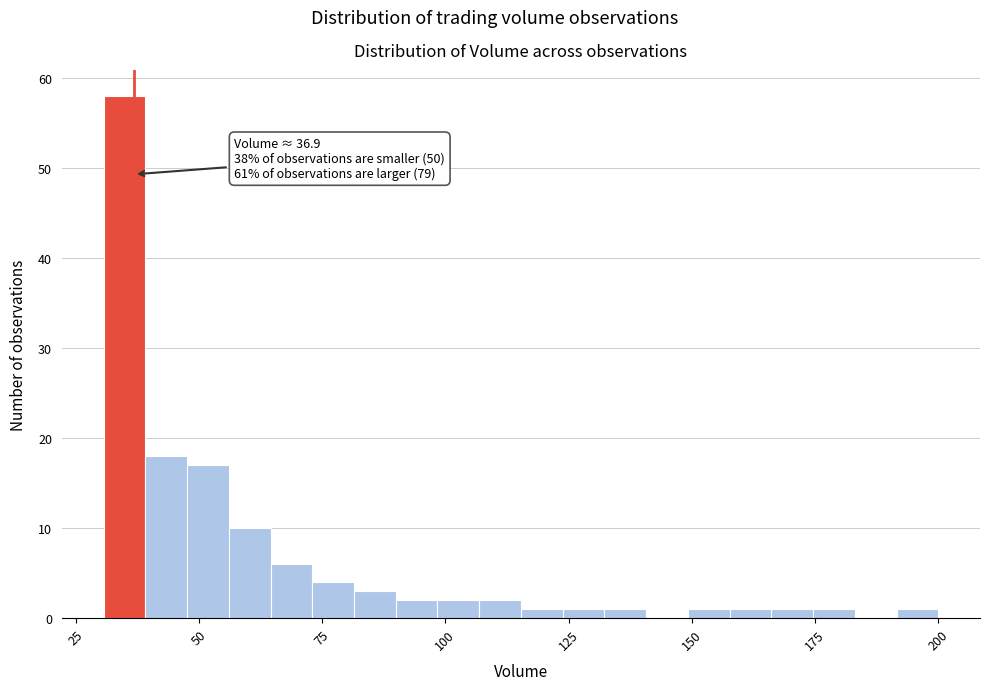

Around what value on the x-axis is the tallest bar? Give the approximate position of its centre, as read against the axis.

35